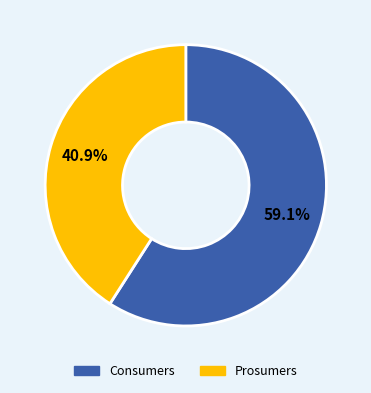

Which category has the smallest portion of the pie?

Prosumers